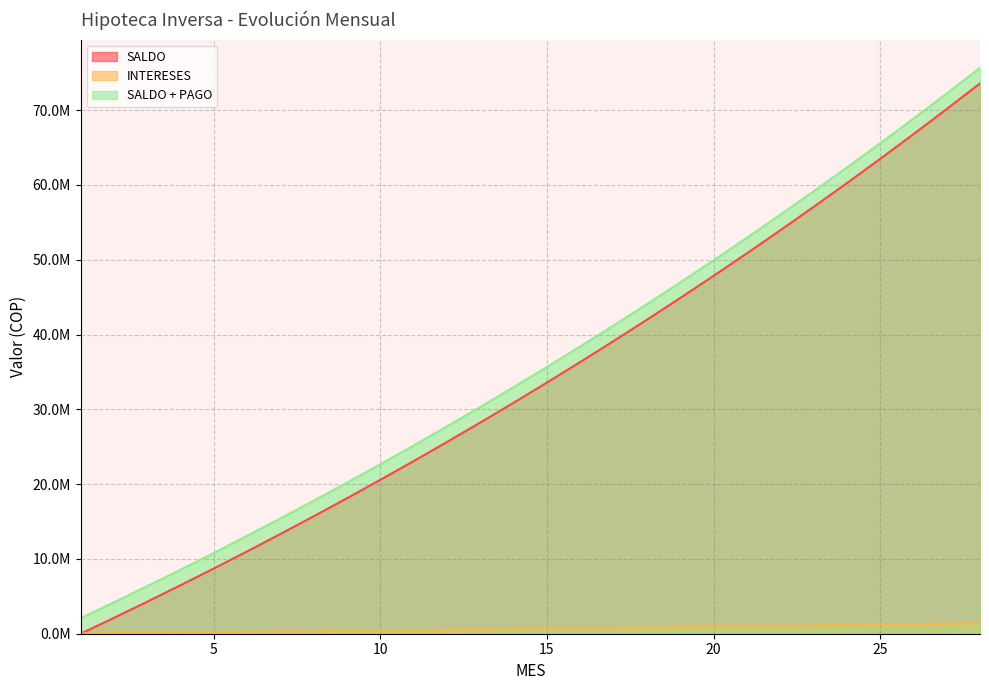

Rank the series at 16 from lowest to highest value.

INTERESES, SALDO, SALDO + PAGO